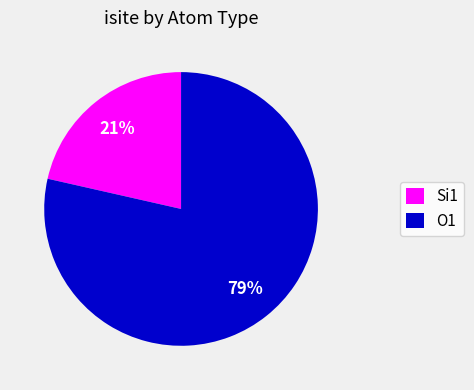

Combined, do Si1 and O1 account for over 50%?

Yes